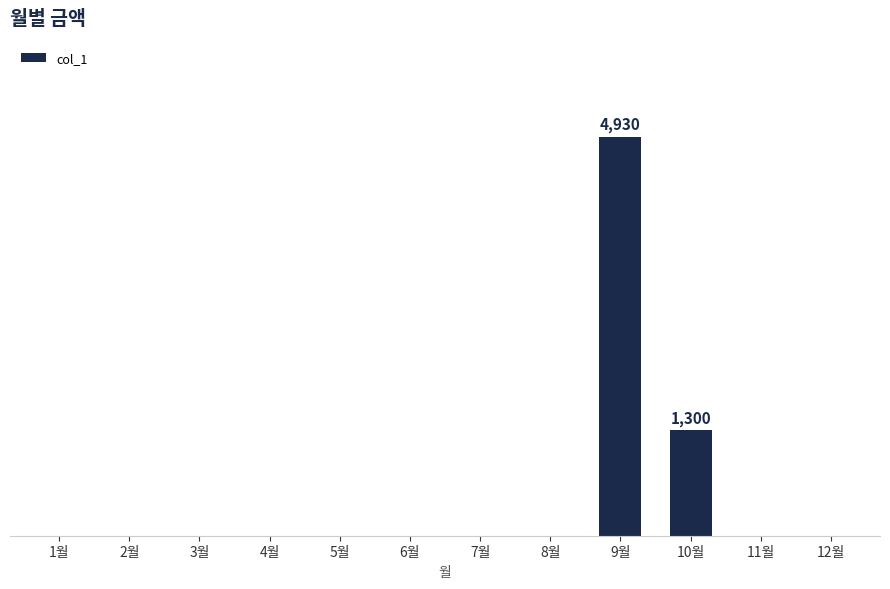

List the labels in order of value, smallest first.

1월, 2월, 3월, 4월, 5월, 6월, 7월, 8월, 11월, 12월, 10월, 9월